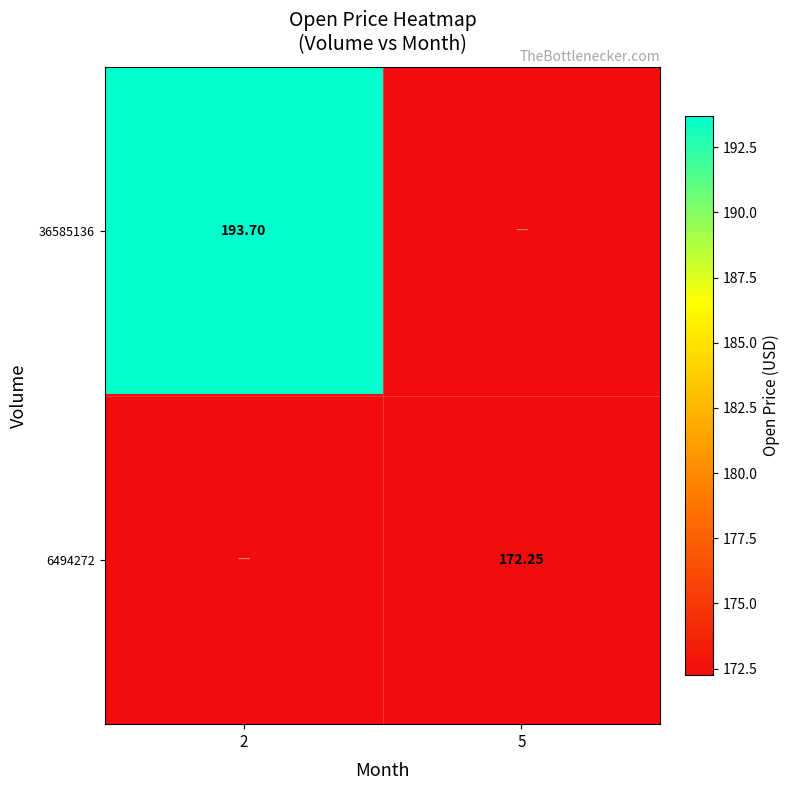

Is the value of 36585136 at 2 greater than the value of 6494272 at 5?

Yes